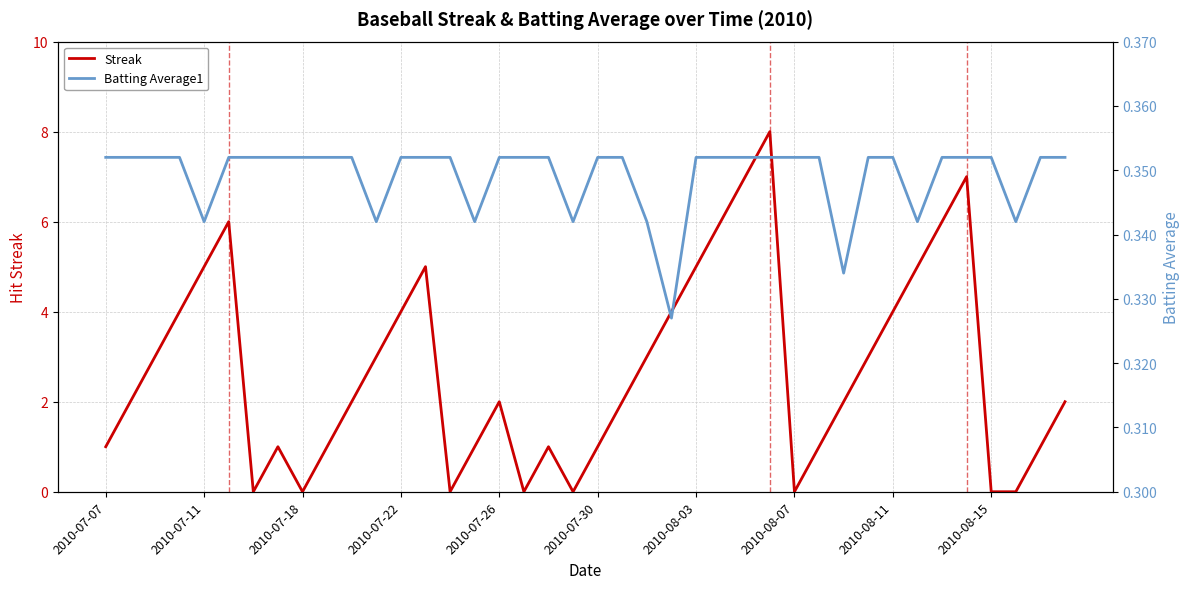

The Streak series shows 7 at 2010-08-03. True or false?

False